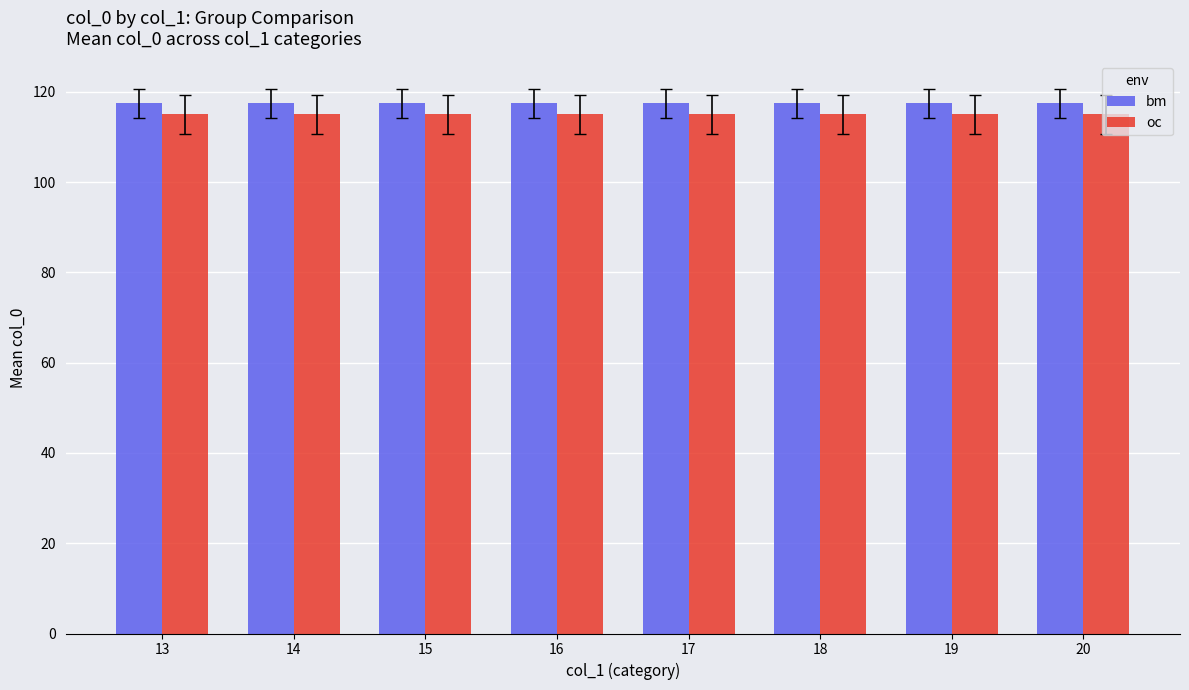

What are all the series names shown in the legend?

bm, oc